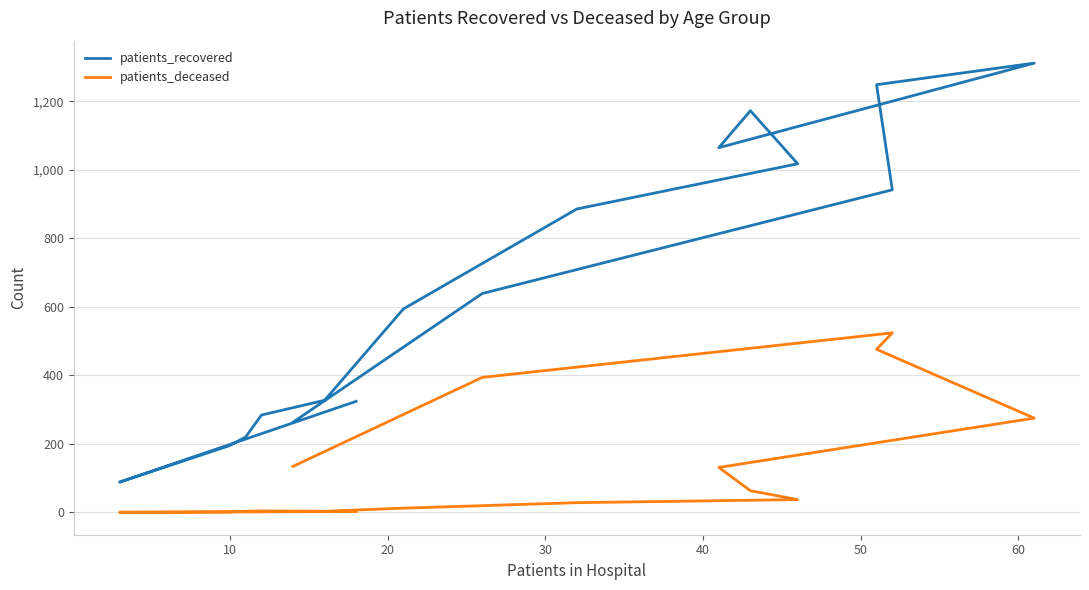

True or false: patients_recovered has more than 0 points higher than both neighbors.

True